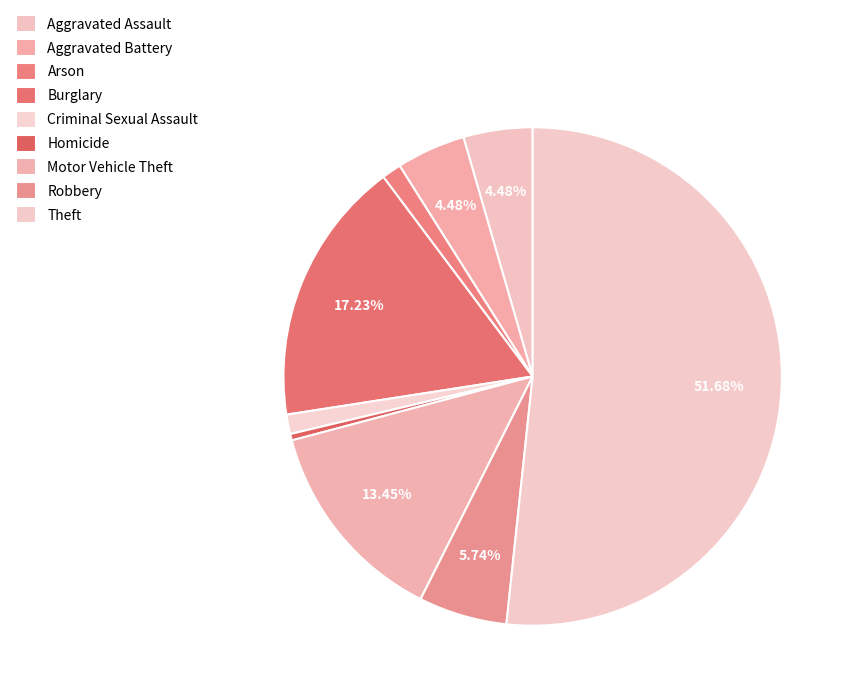

How many slices are in this pie chart?

9